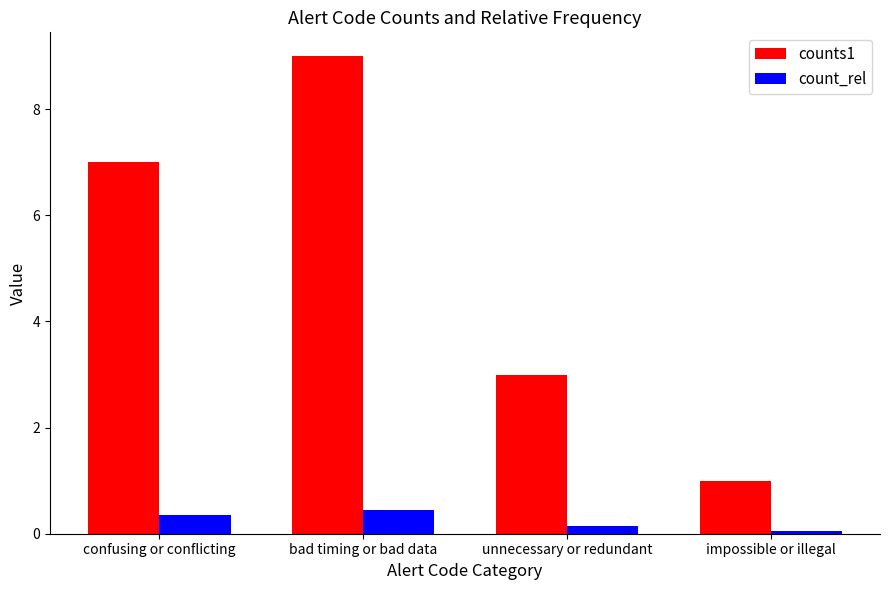

Which series changed the most between confusing or conflicting and unnecessary or redundant?

counts1